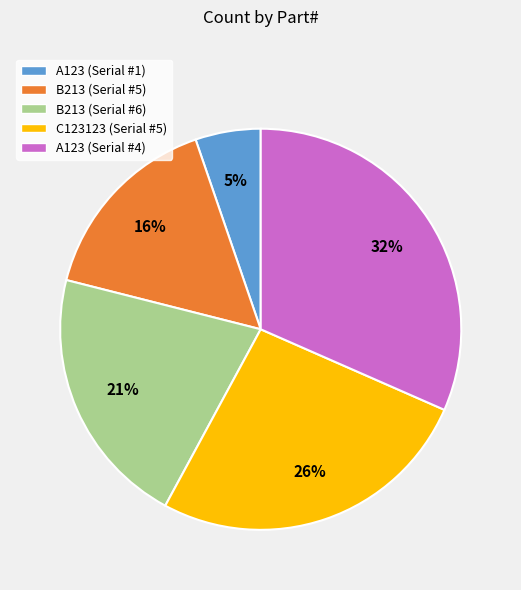

What percentage is the B213 (Serial #6) slice, to the nearest percent?

21%